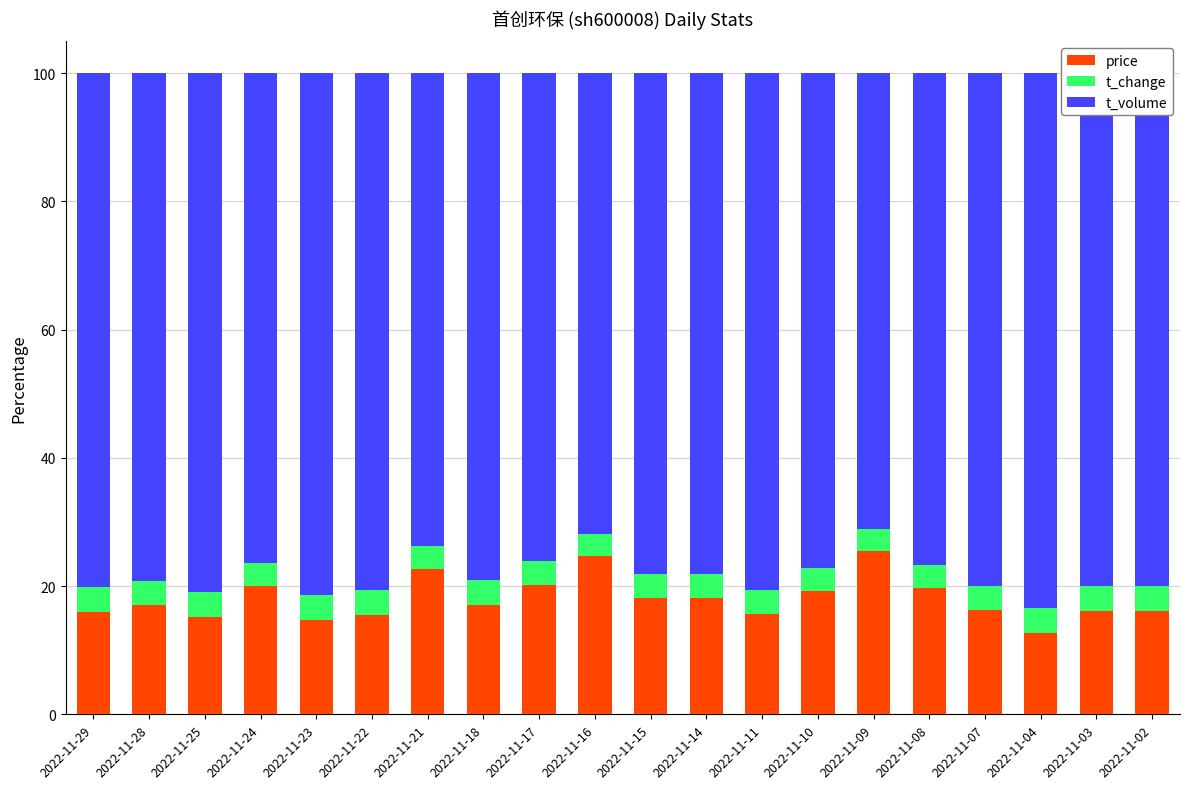

True or false: price has a value of 16.0 at 2022-11-29.

True